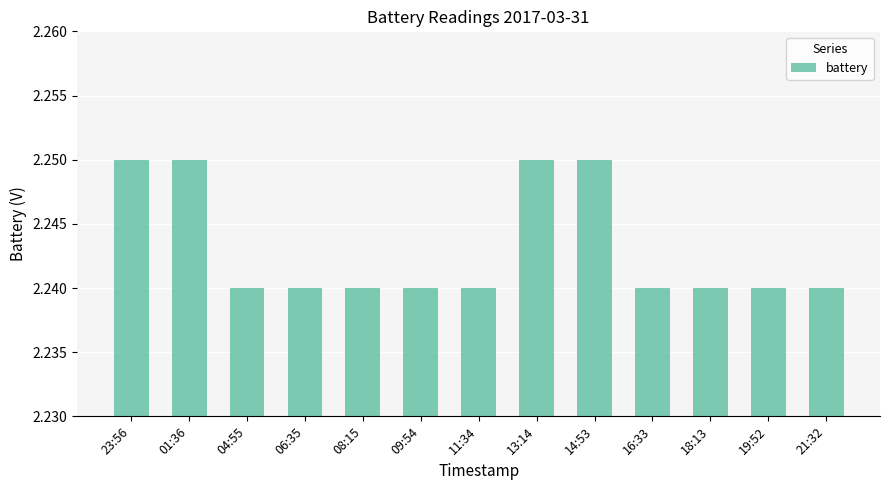

What is the sum of all values?

29.2